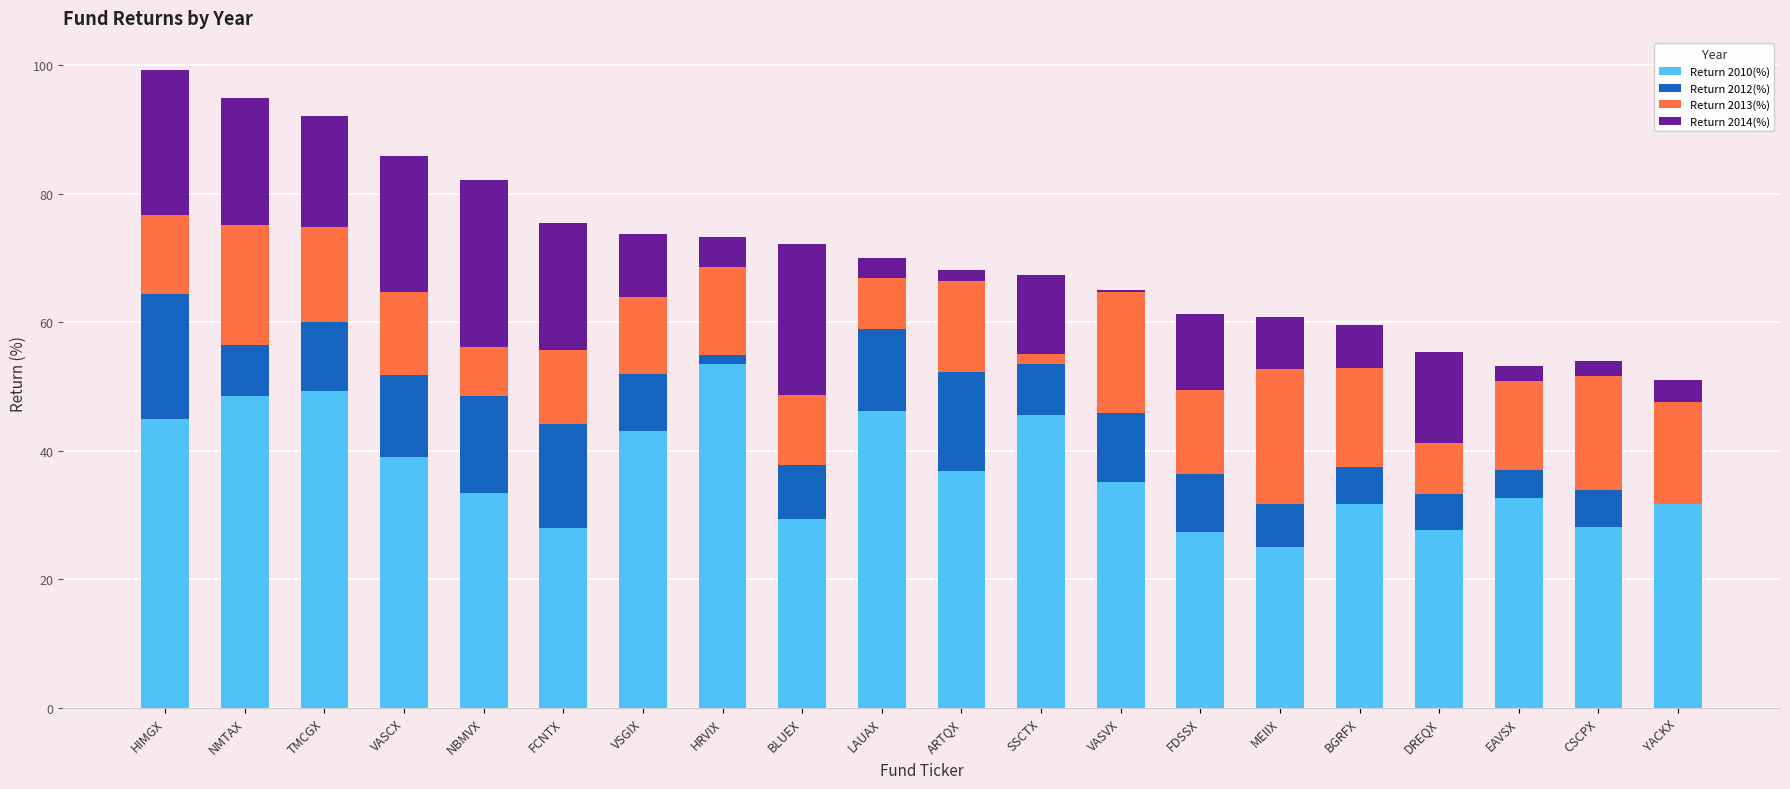

The Return 2014(%) series shows 1.7 at ARTQX. True or false?

True